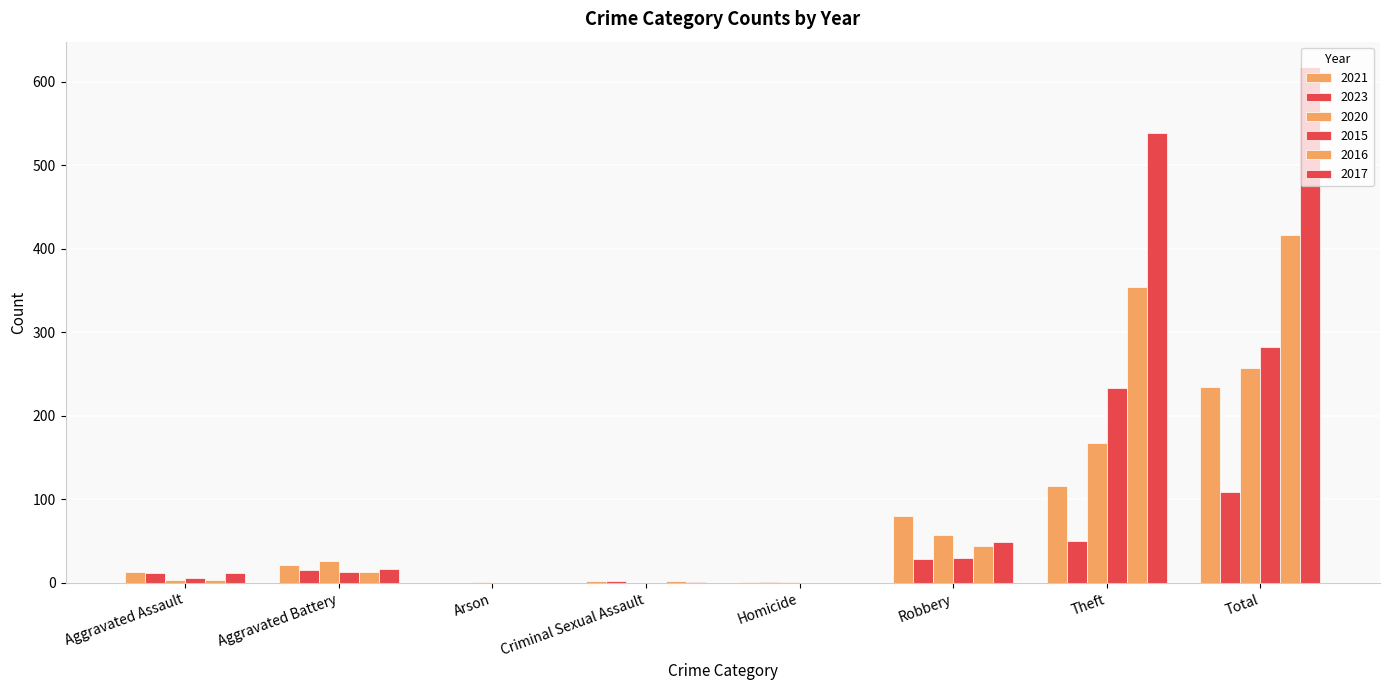

At which category is the sum across all series the highest?

Total